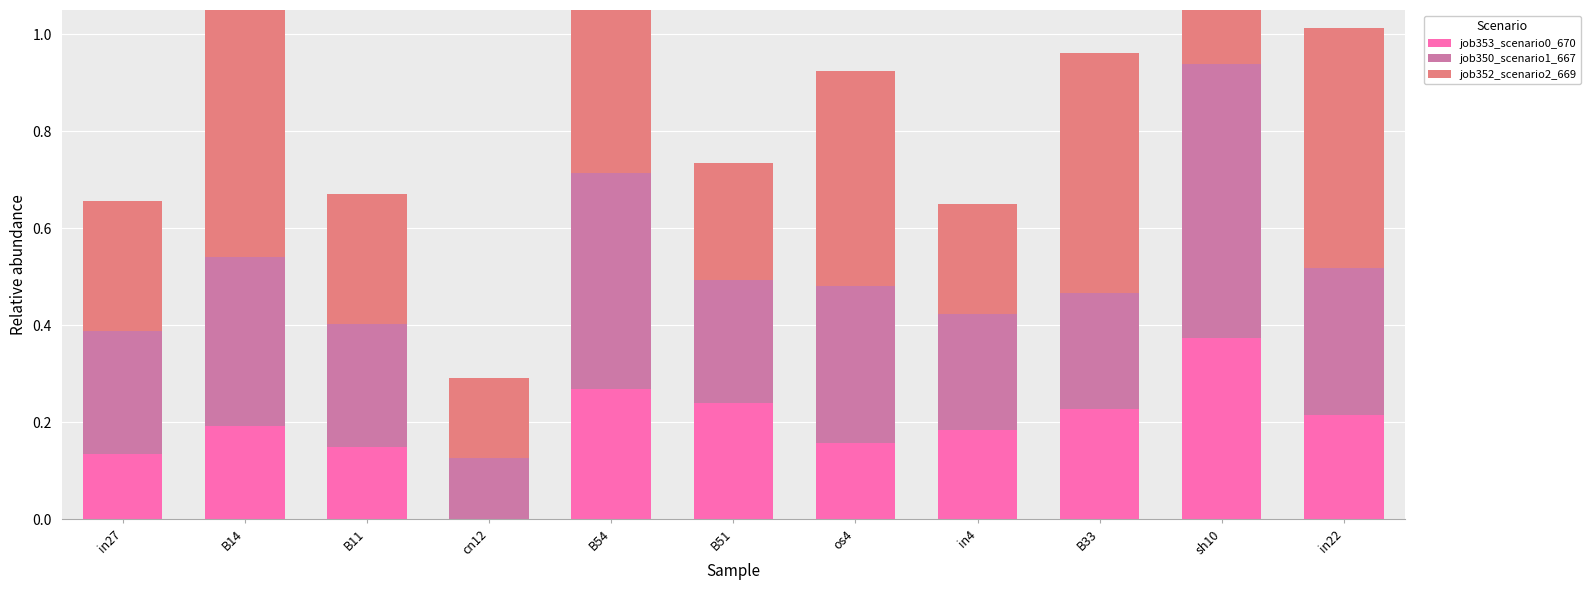

What is the average value of the job352_scenario2_669 series?

0.4